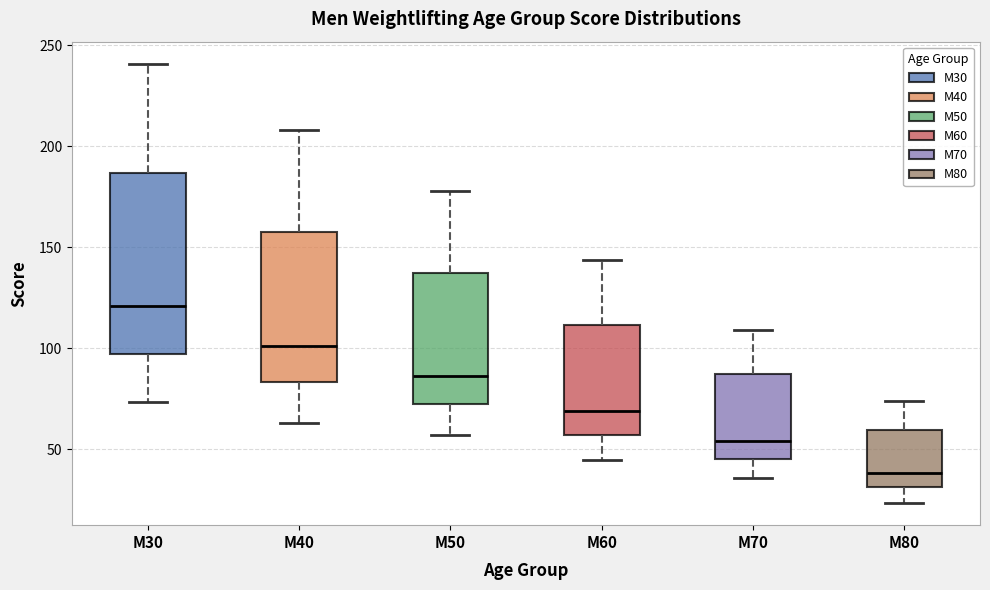

Reading left to right, read every box against the y-axis: the position of its median line, the range the box covers, and the ends of its whiskers. The values are not printed on the chart, so give them approximately, as read against the axis.

M30: median 120, box 95 to 185, whiskers 75 to 240
M40: median 100, box 85 to 160, whiskers 65 to 210
M50: median 85, box 70 to 135, whiskers 55 to 180
M60: median 70, box 55 to 110, whiskers 45 to 145
M70: median 55, box 45 to 90, whiskers 35 to 110
M80: median 40, box 30 to 60, whiskers 25 to 75